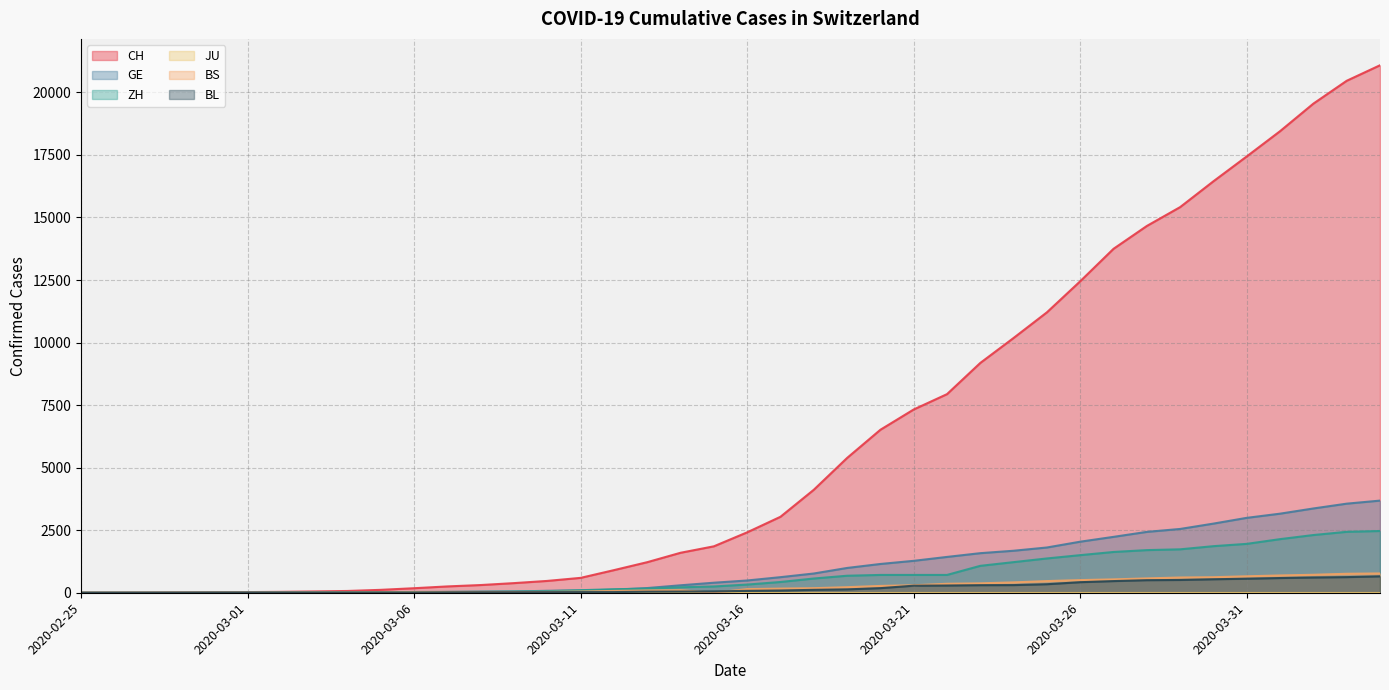

Between 2020-03-11 and 2020-03-22, which series saw the biggest shift?

CH